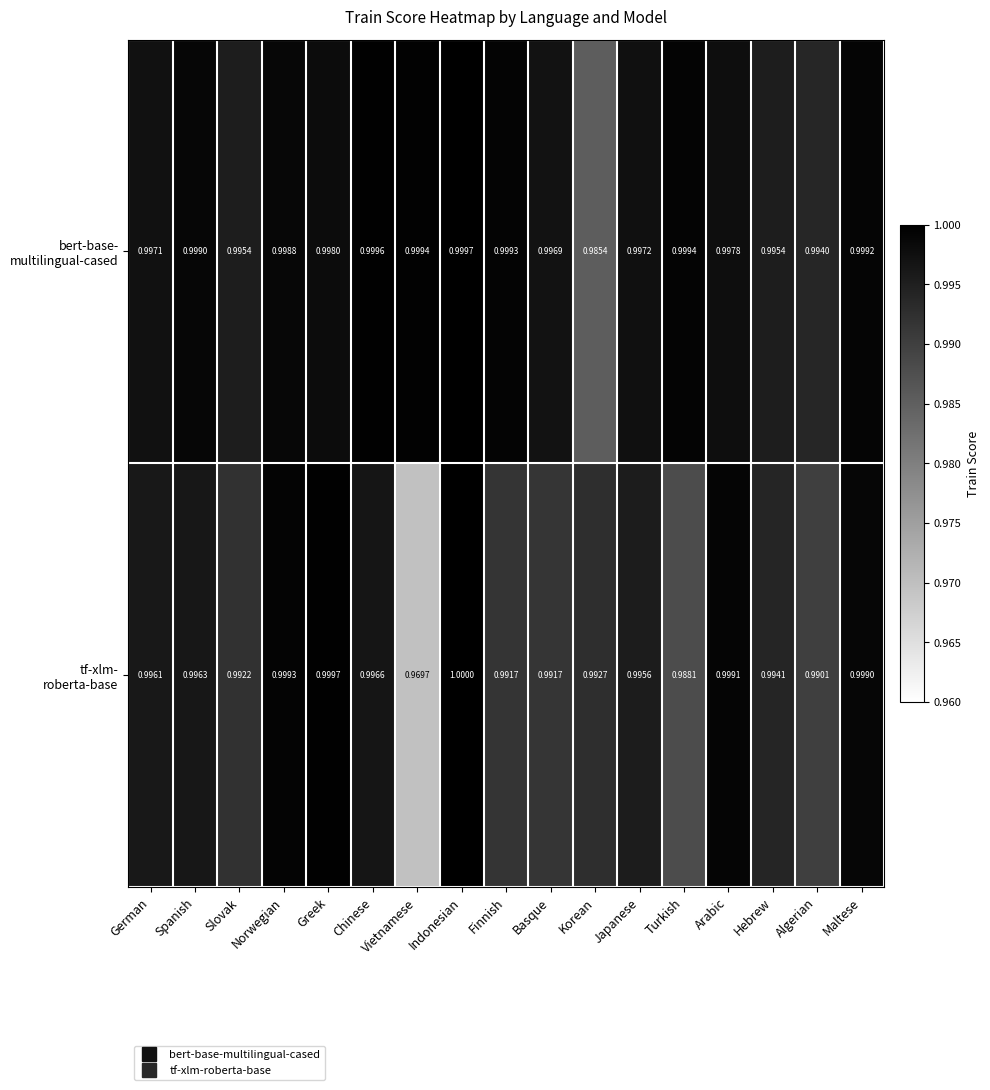

At which category does the chart reach its peak across all series?

Indonesian